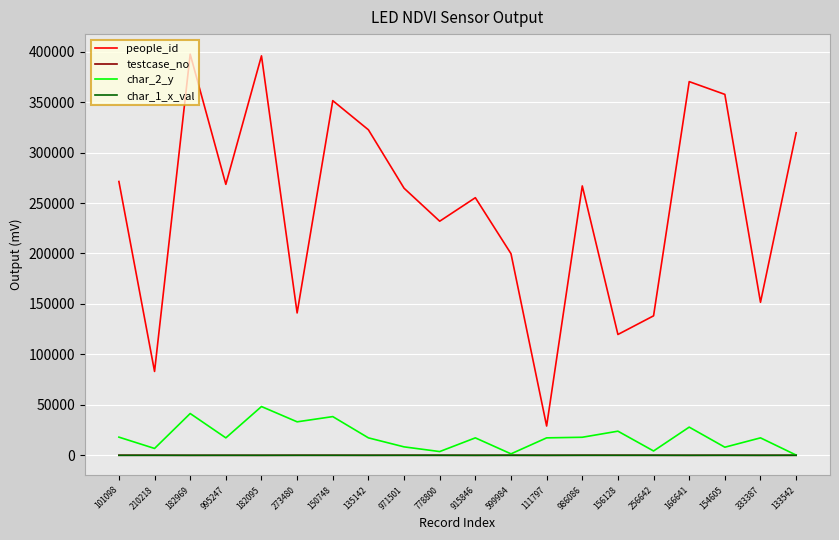

Is the value of char_2_y at 273480 greater than the value of testcase_no at 273480?

Yes